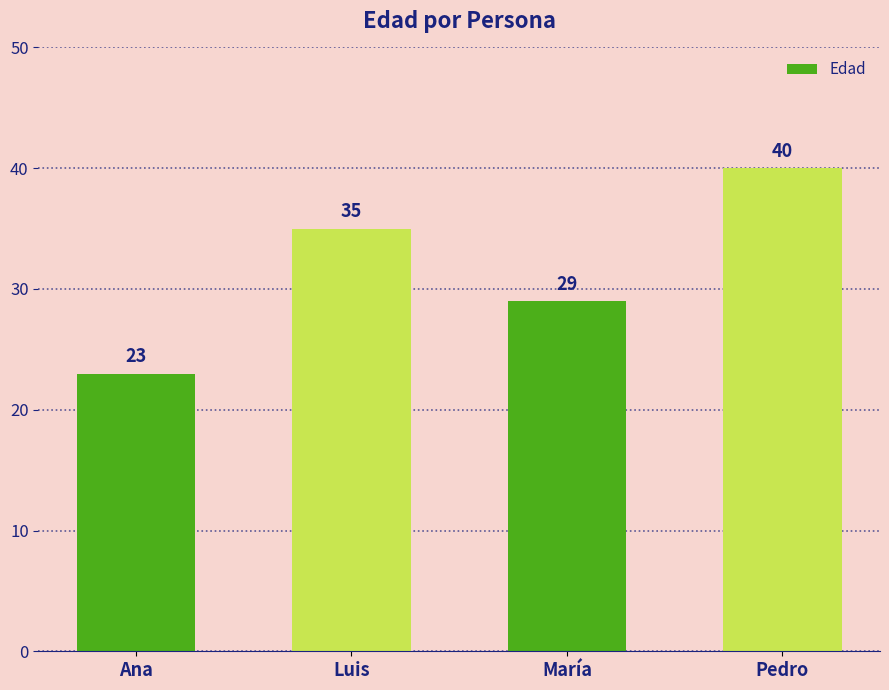

Approximately how many times larger is the value at Ana compared to María?

0.8